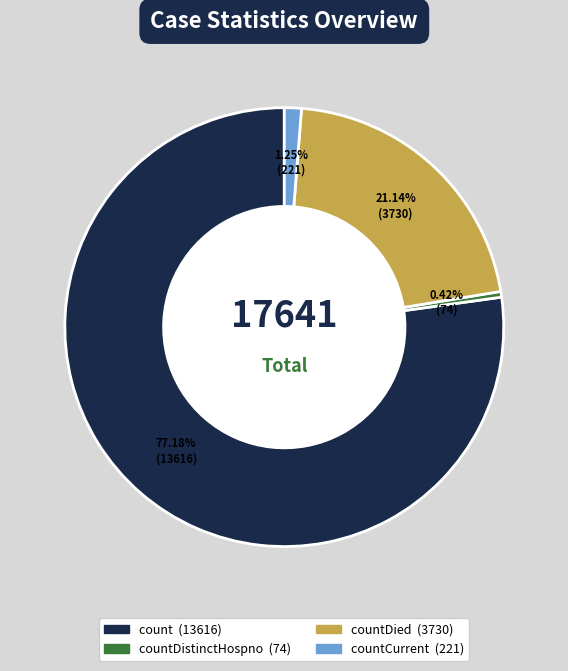

Is there any slice that represents more than half of the pie?

Yes